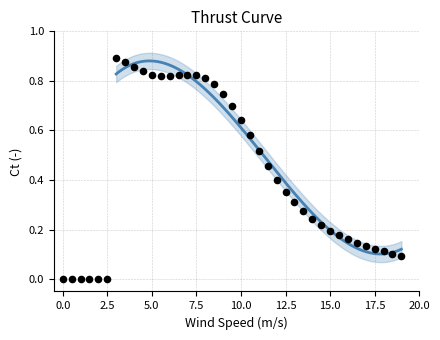

What is the range of X values (max minus min)?

19.0